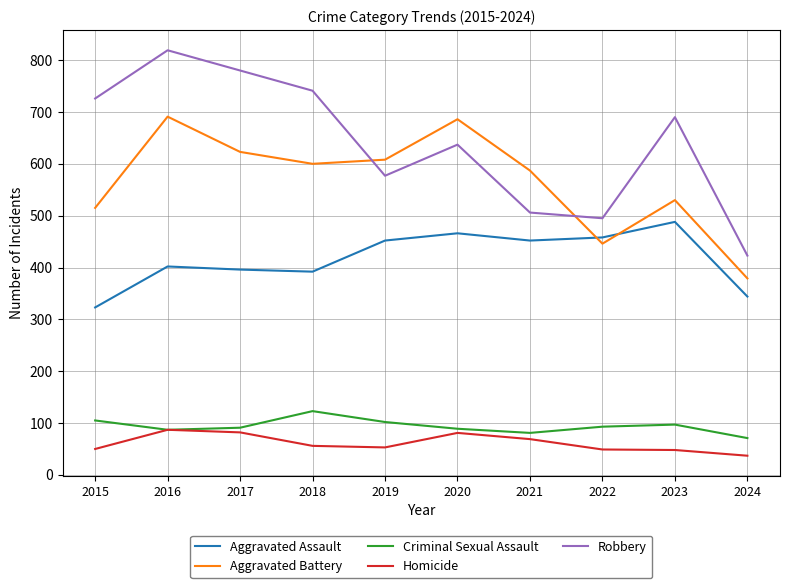

Between 2020 and 2021, which series saw the biggest shift?

Robbery